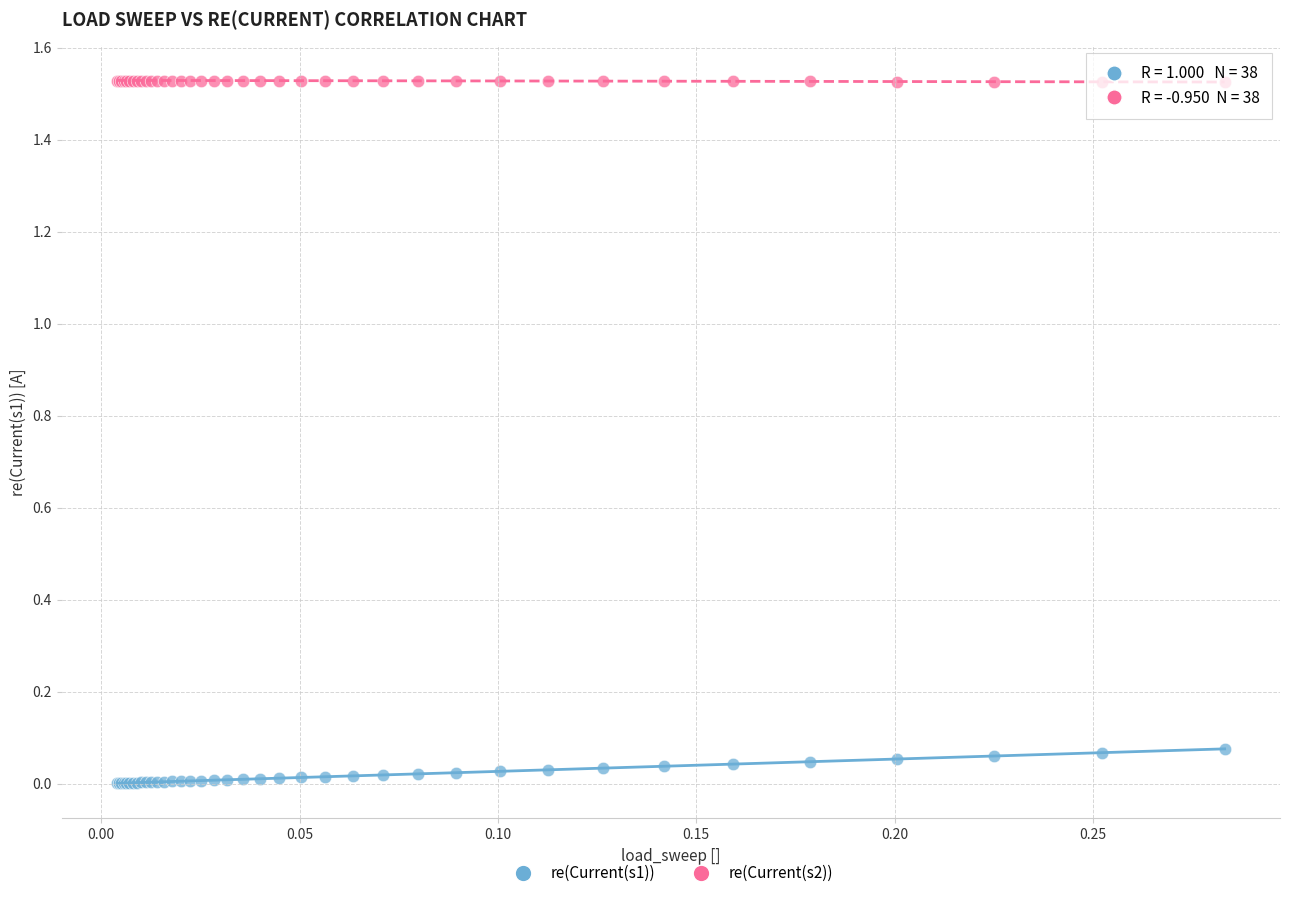

Which series has the largest Y range (max minus min)?

re(Current(s1))